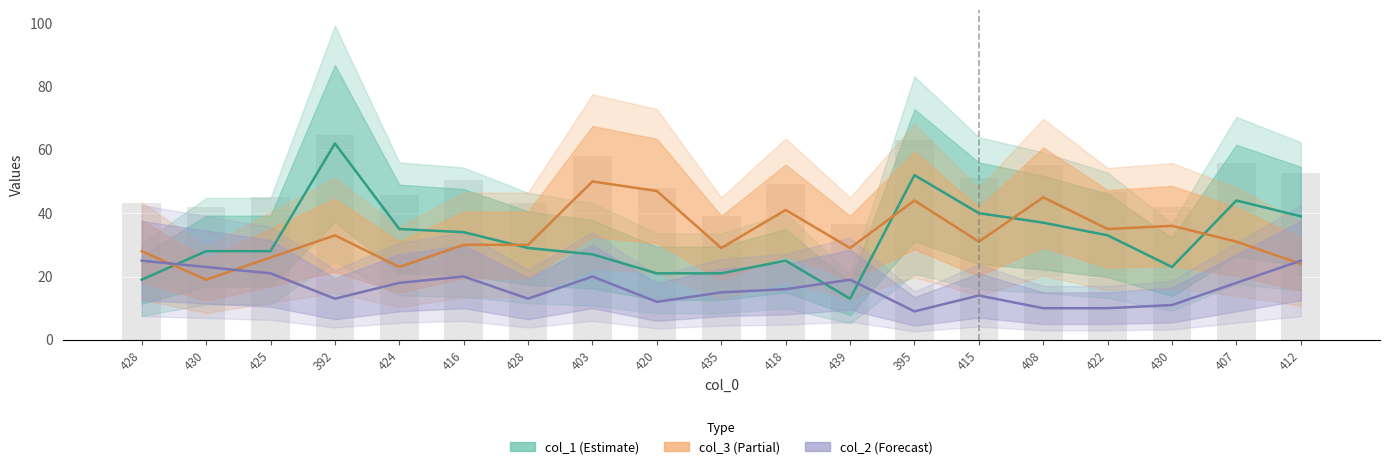

Reading right to left, transcribe all the data shown in this chart.

col_1 (Estimate): 412=39	407=44	430=23	422=33	408=37	415=40	395=52	439=13	418=25	435=21	420=21	403=27	428=29	416=34	424=35	392=62	425=28	430=28	428=19
col_3 (Partial): 412=24	407=31	430=36	422=35	408=45	415=31	395=44	439=29	418=41	435=29	420=47	403=50	428=30	416=30	424=23	392=33	425=26	430=19	428=28
col_2 (Forecast): 412=25	407=18	430=11	422=10	408=10	415=14	395=9	439=19	418=16	435=15	420=12	403=20	428=13	416=20	424=18	392=13	425=21	430=23	428=25